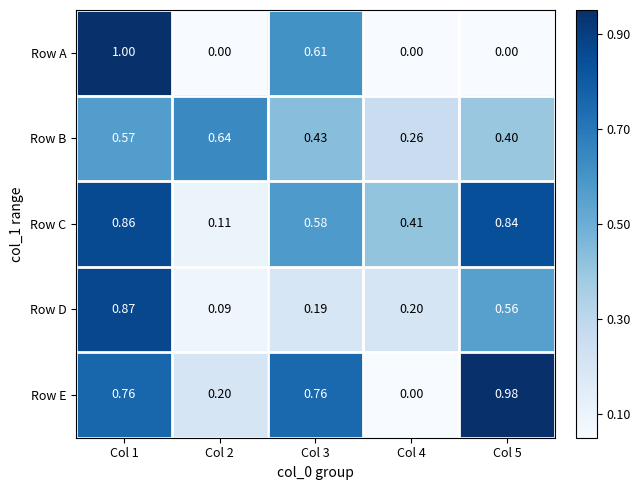

List the series in order of their peak value, lowest first.

Row B, Row C, Row D, Row E, Row A